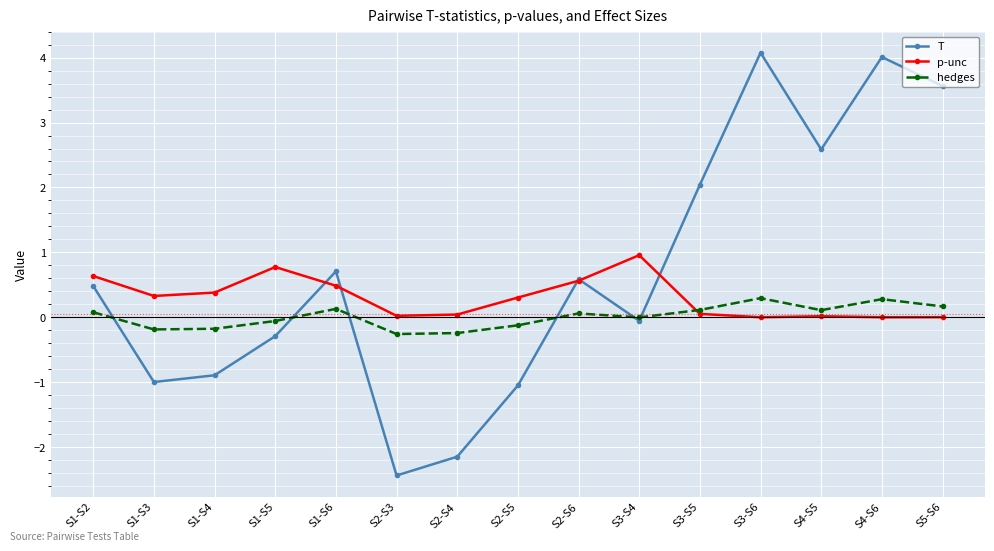

How many interior local peaks does the T series have?

4